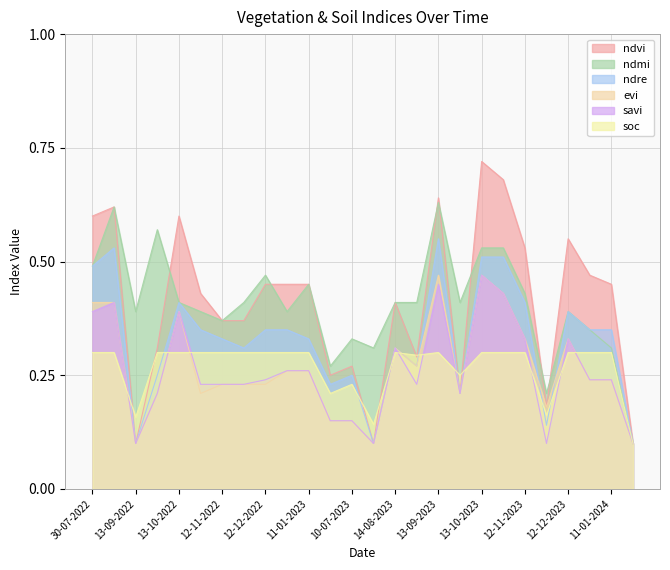

What position from the left is 13-09-2023?

17